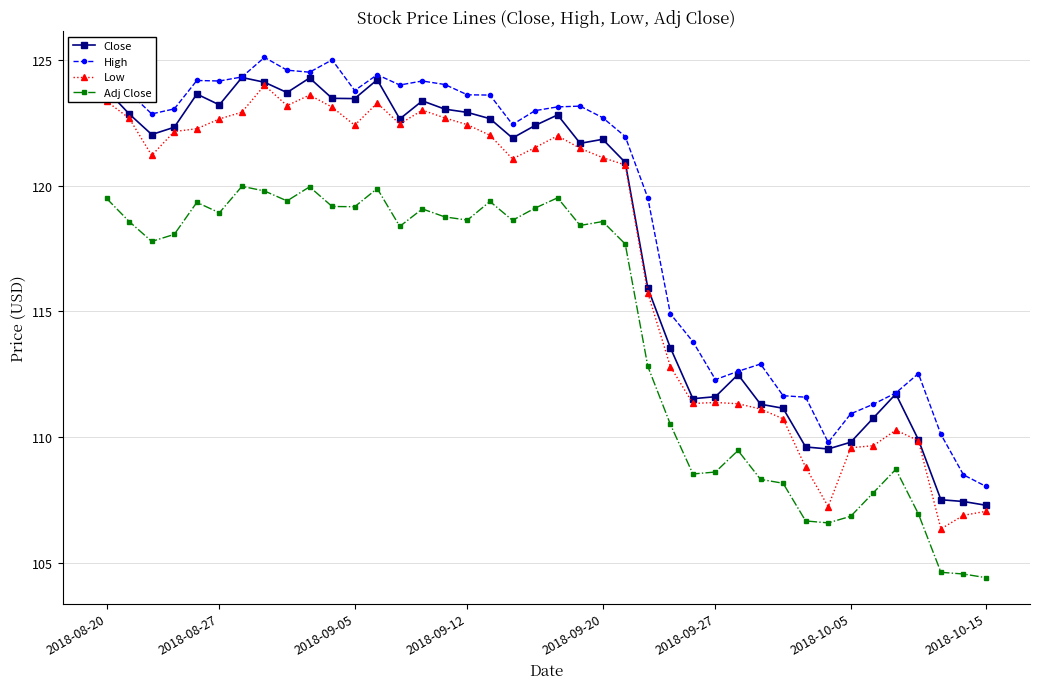

True or false: Low has more than 1 interior local peaks.

True